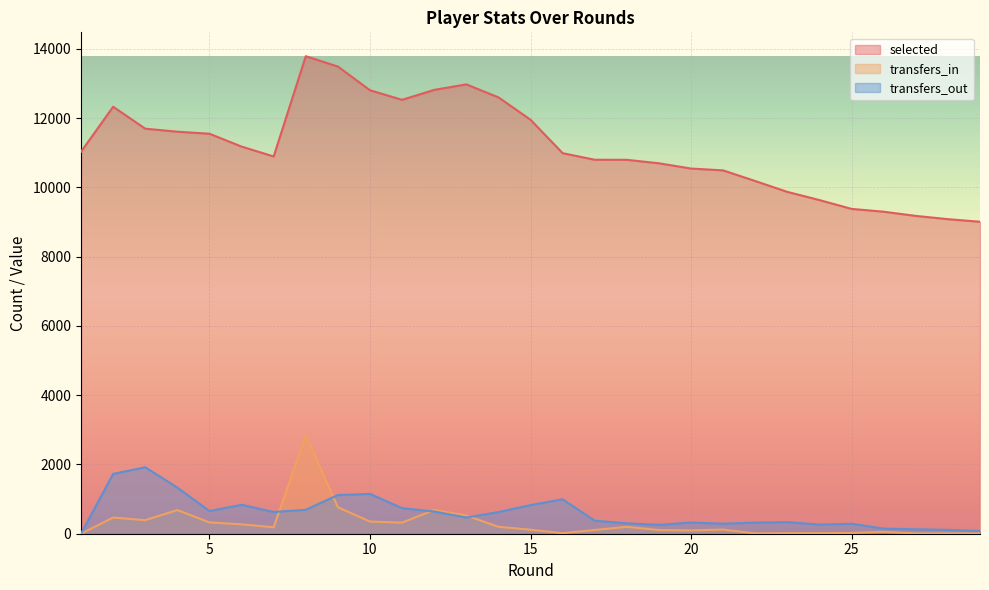

Where is the first local maximum for transfers_out?

3